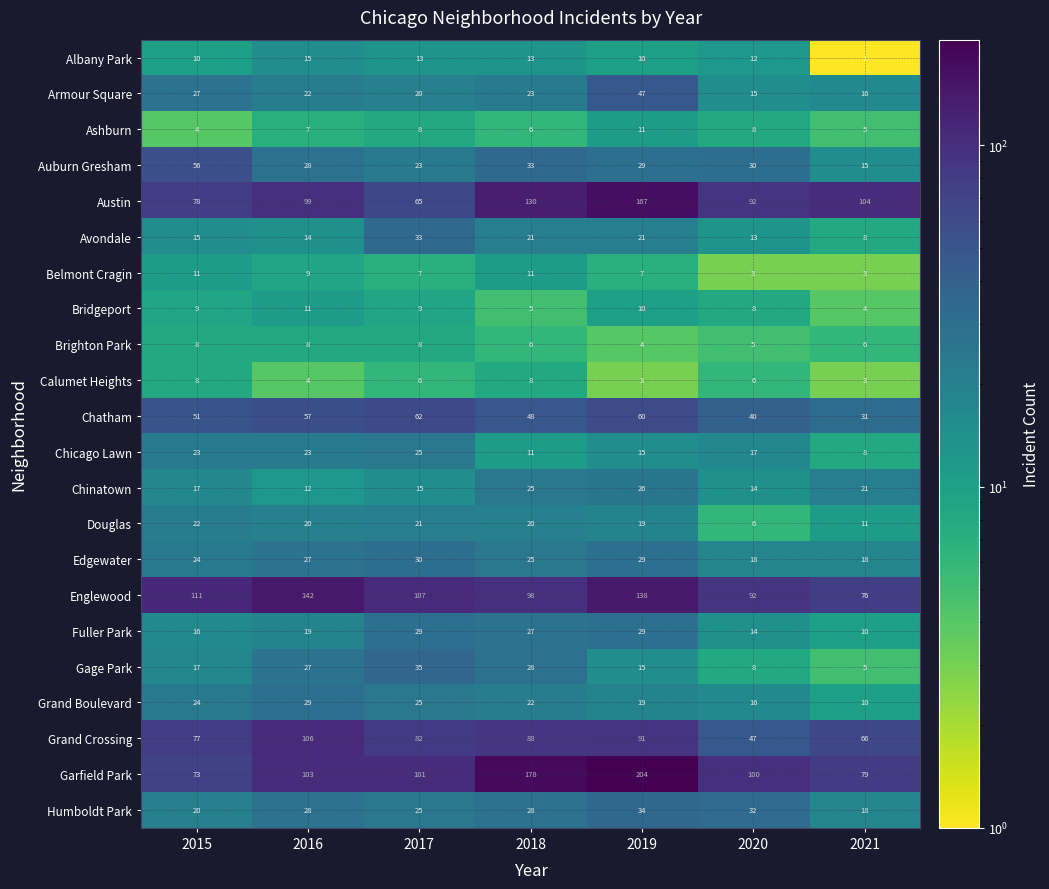

Which label corresponds to the largest value in the chart?

2019